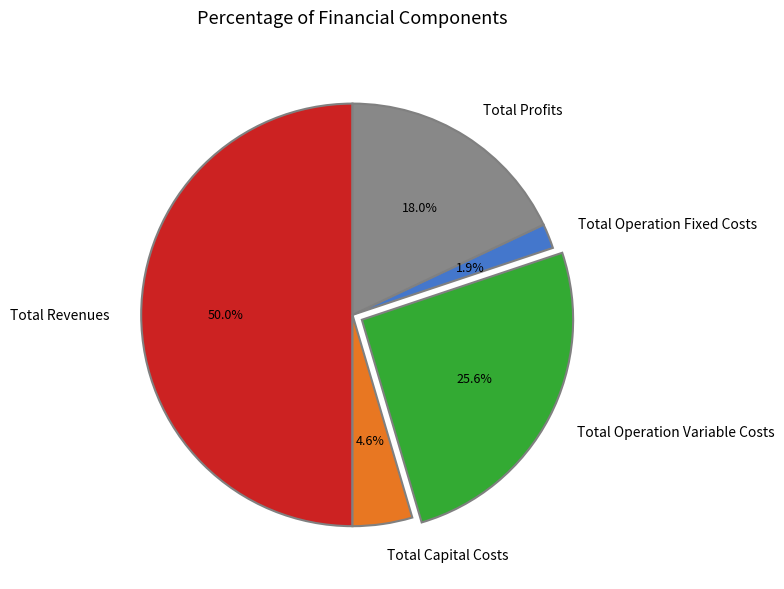

Approximately how many times larger is the value at Total Capital Costs compared to Total Profits?

0.3